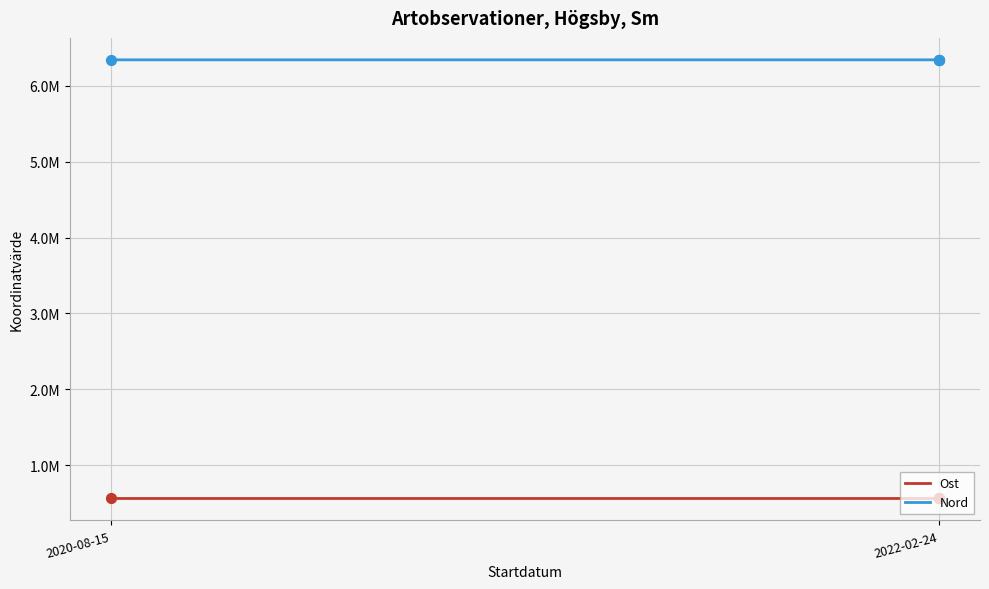

Which series has the largest total across all categories?

Nord